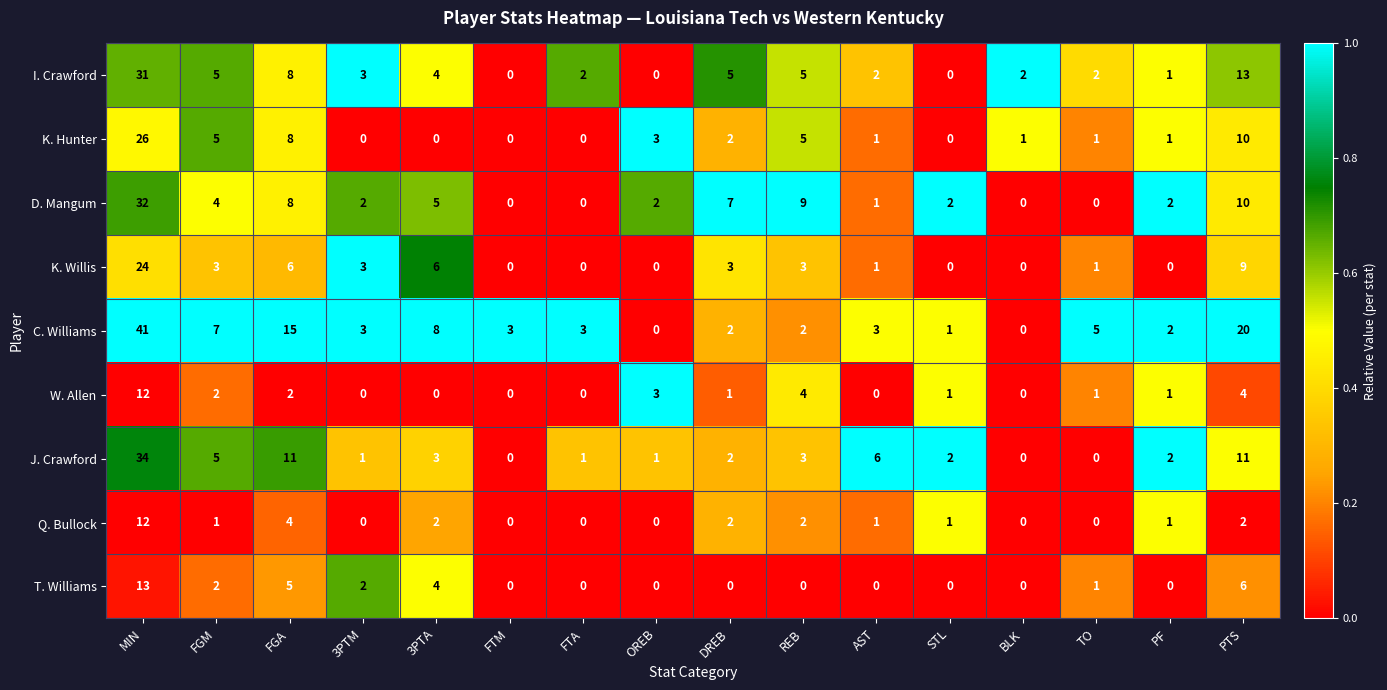

What is the difference between the highest and lowest values at FTM?

3